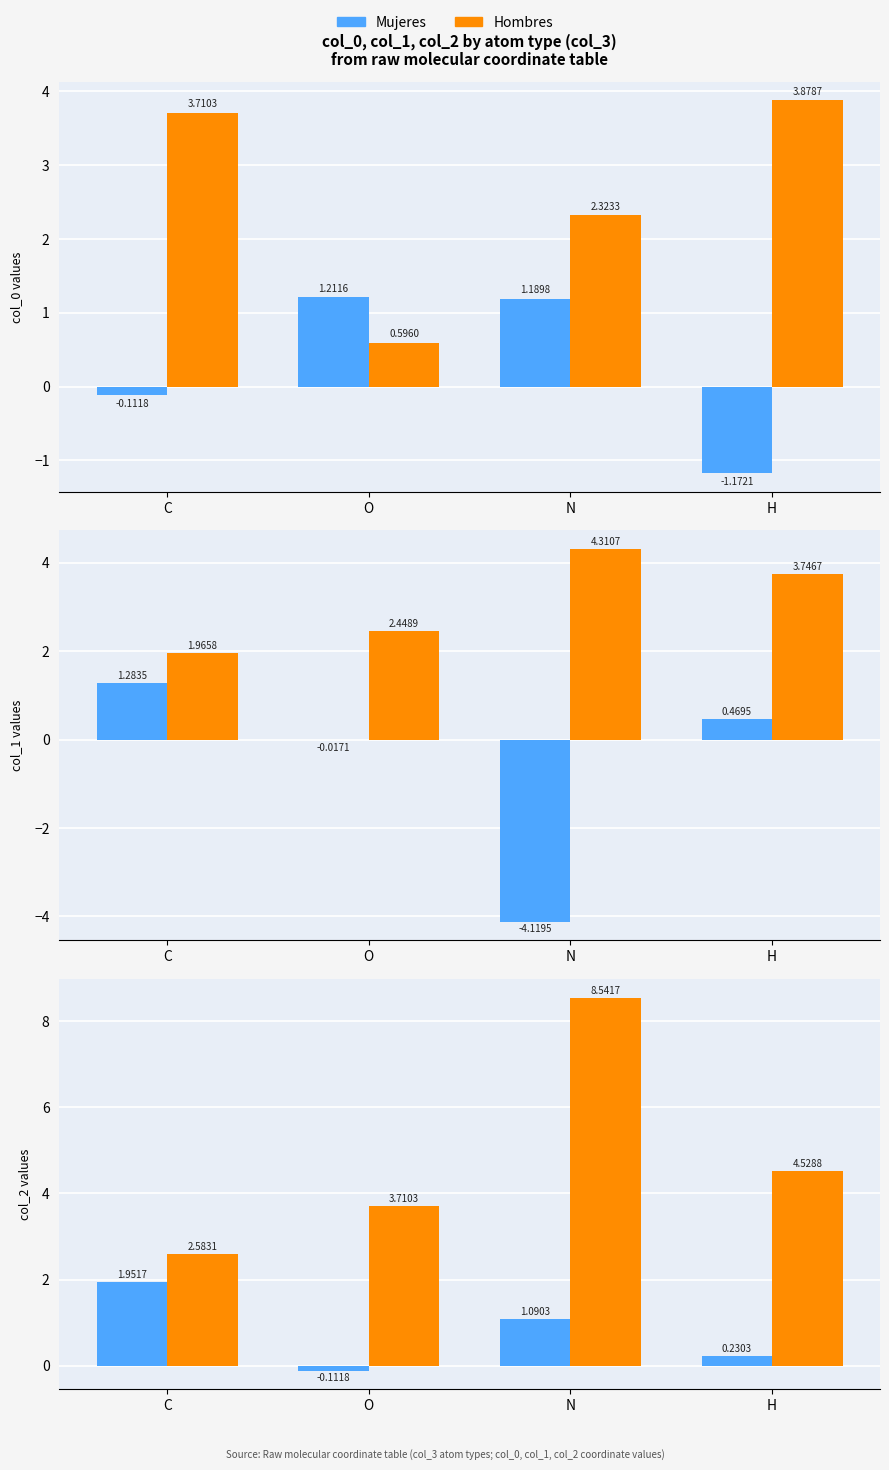

At C, list the series in order from smallest to largest.

Mujeres, Hombres